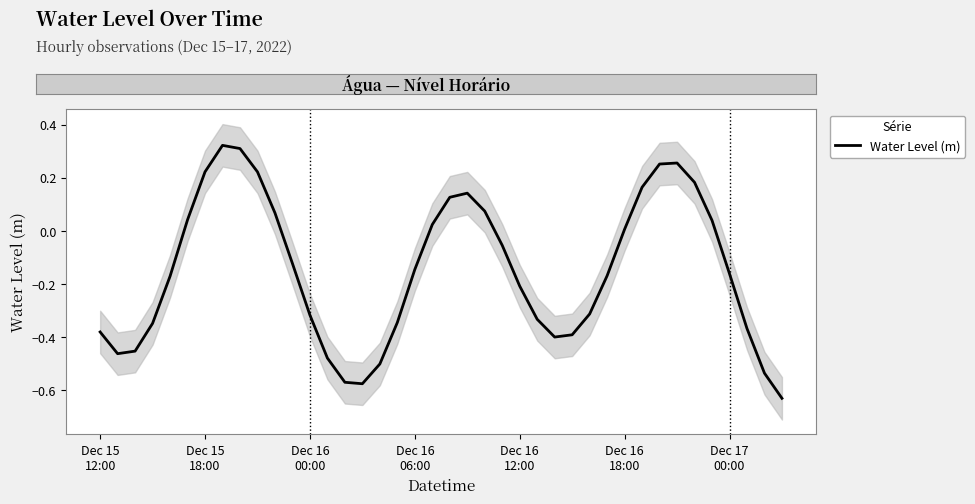

How many points are higher than both their immediate neighbors (excluding endpoints)?

3